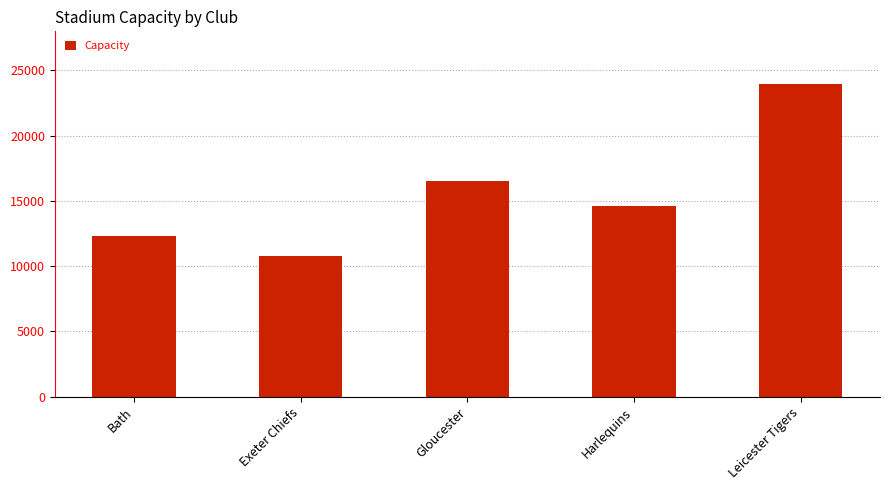

What is the average value?

15629